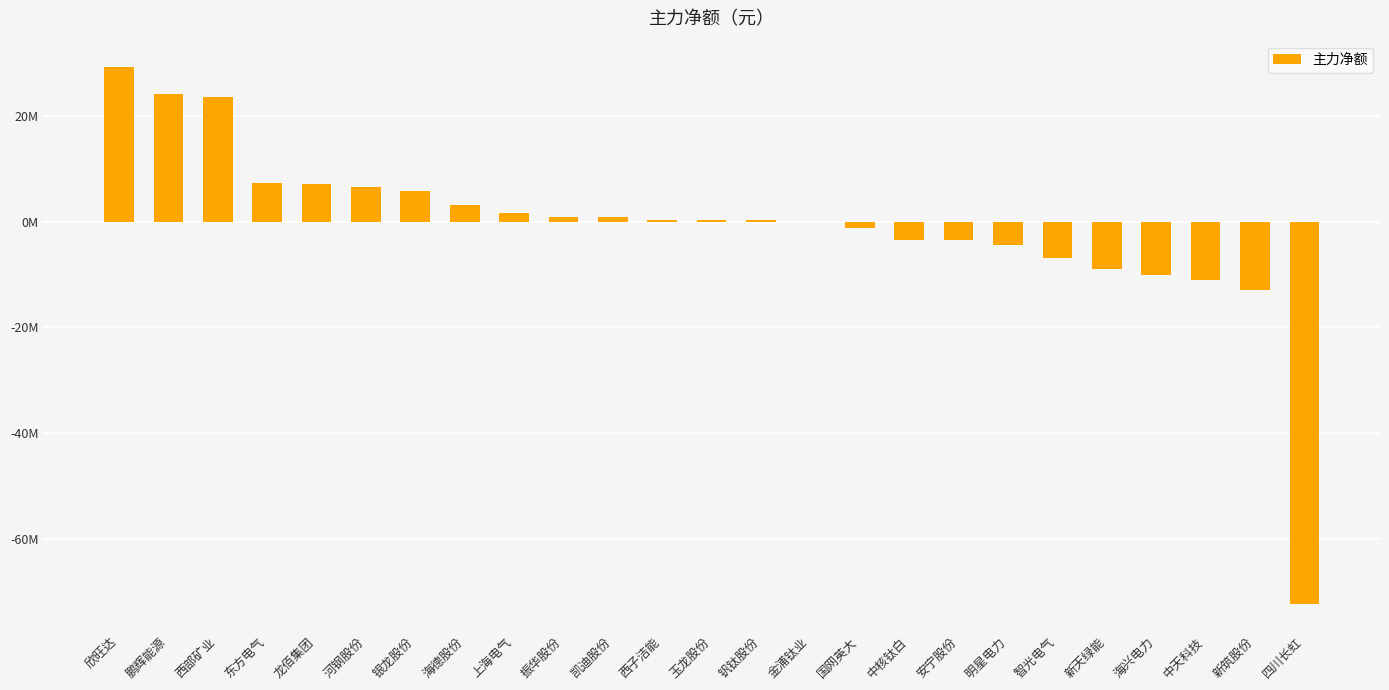

Are the bars horizontal?

No